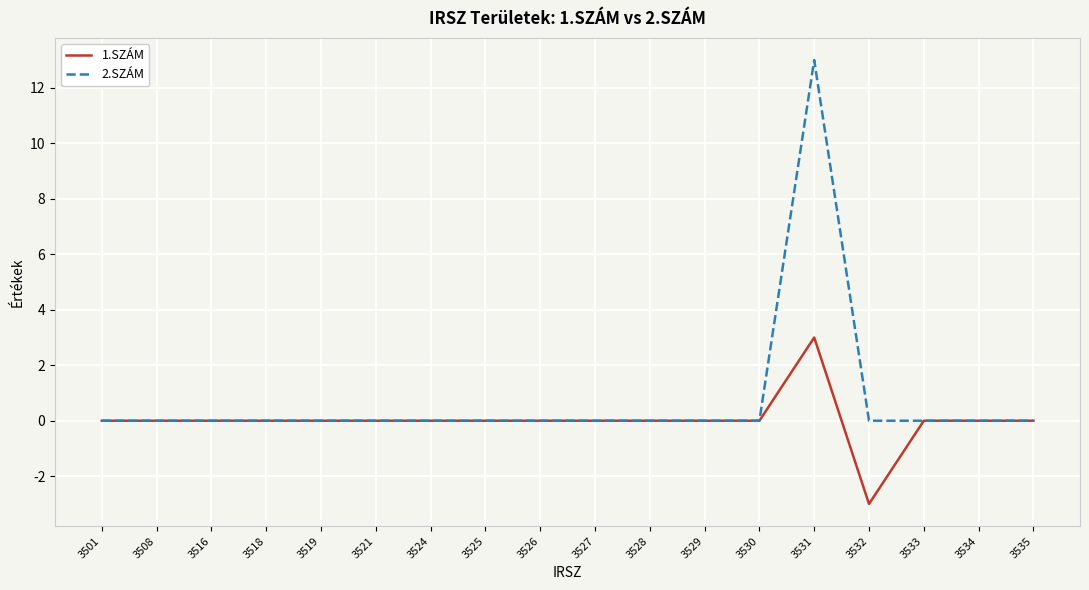

At which category does the chart reach its minimum across all series?

3532